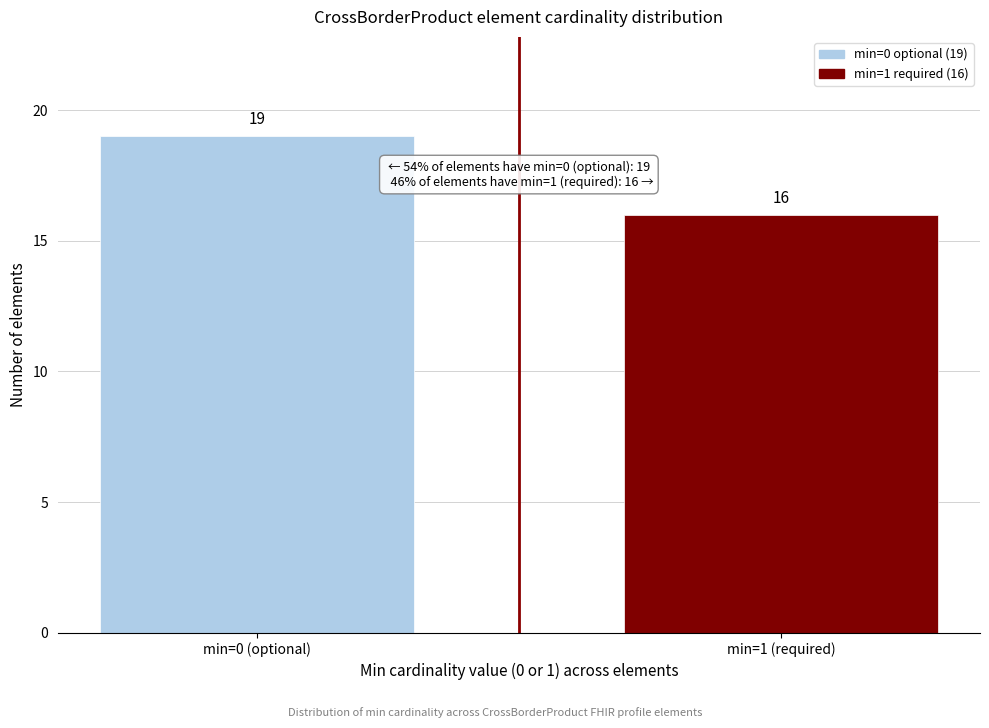

Reading right to left, transcribe all the data shown in this chart.

min=1 (required)=16	min=0 (optional)=19